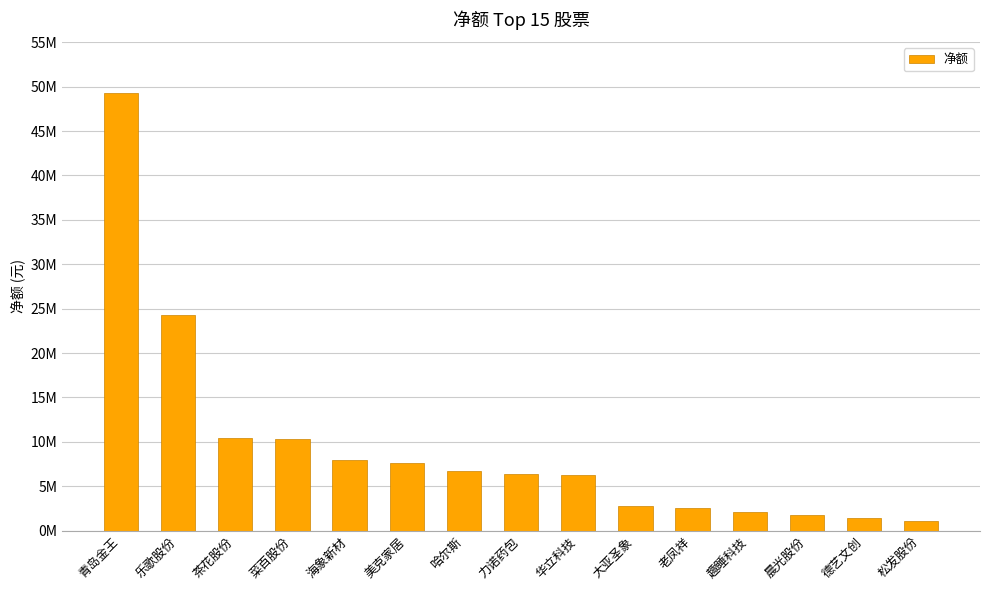

Approximately how many times larger is the value at 大亚圣象 compared to 哈尔斯?

0.4